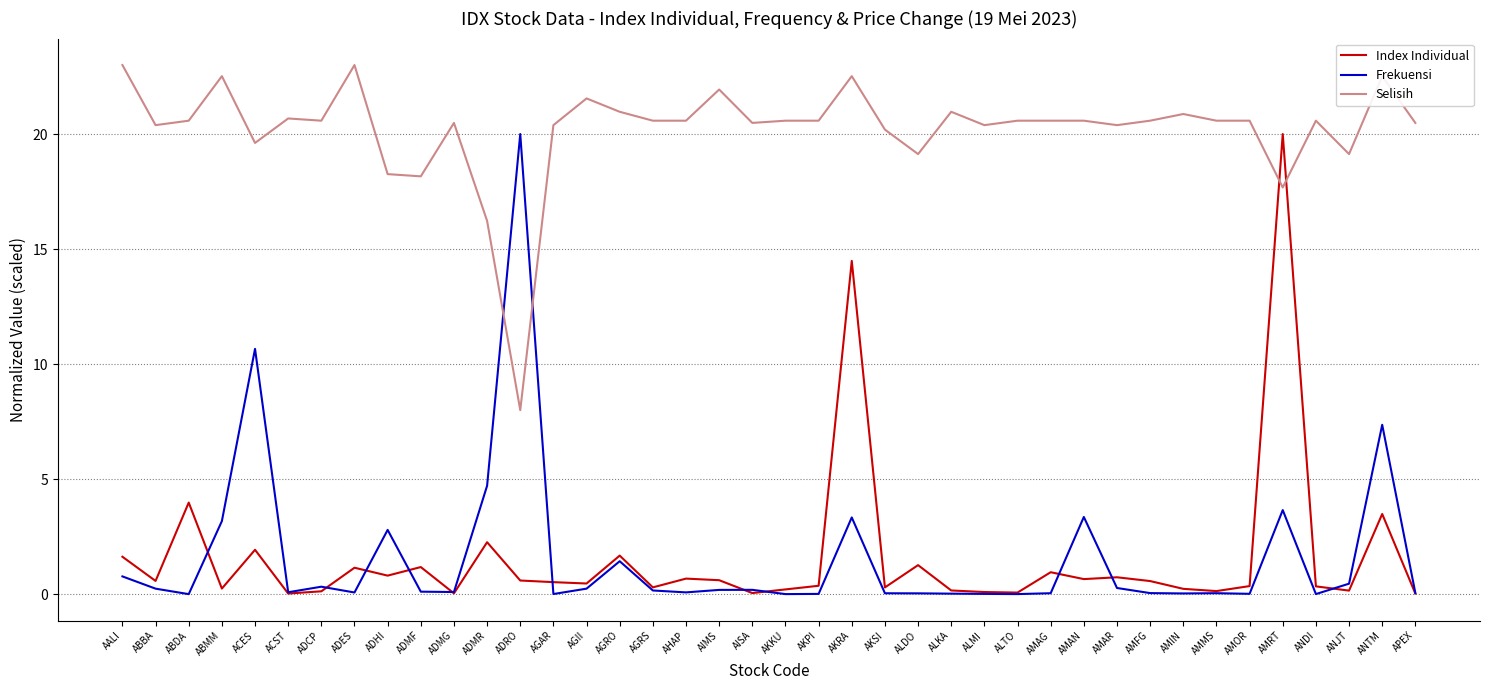

Is the value of Index Individual at AKSI greater than the value of Selisih at AMAN?

No